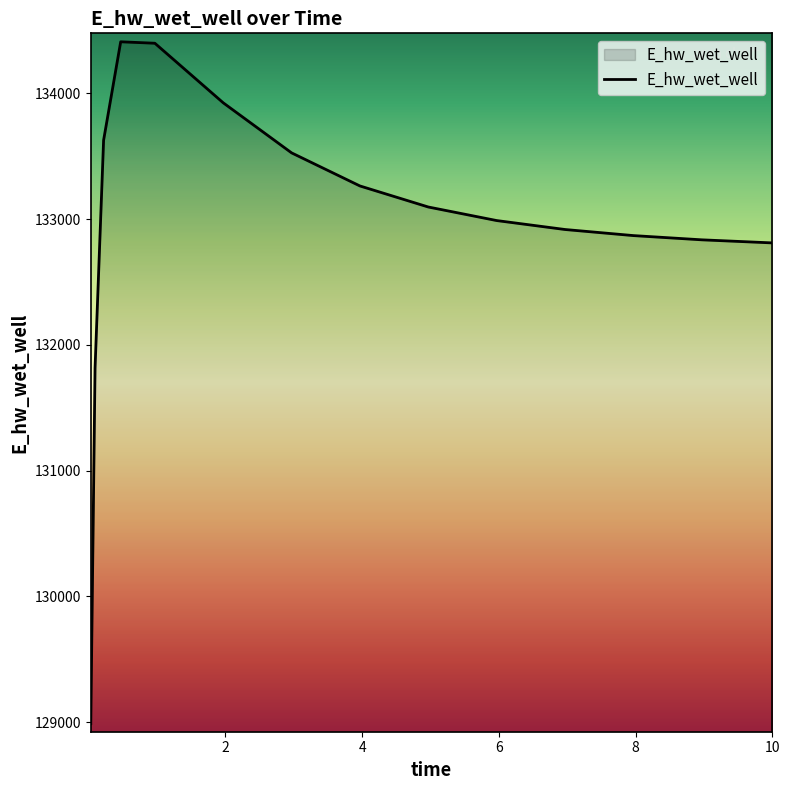

What is the difference between the maximum and minimum values?

5420.9